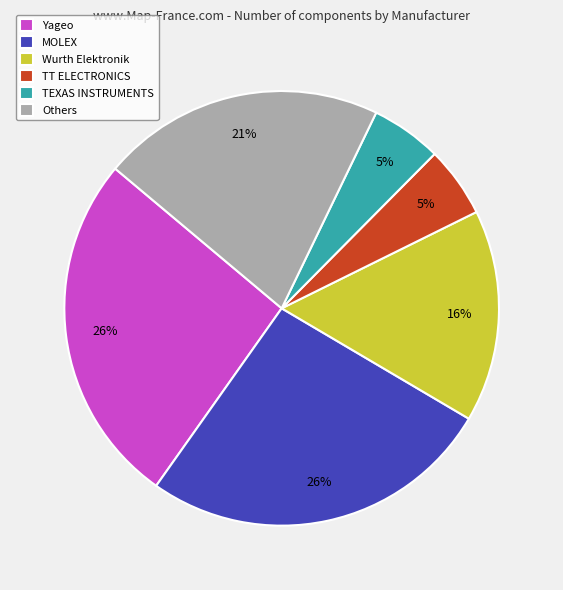

To the nearest percent, what portion does TEXAS INSTRUMENTS represent?

5%